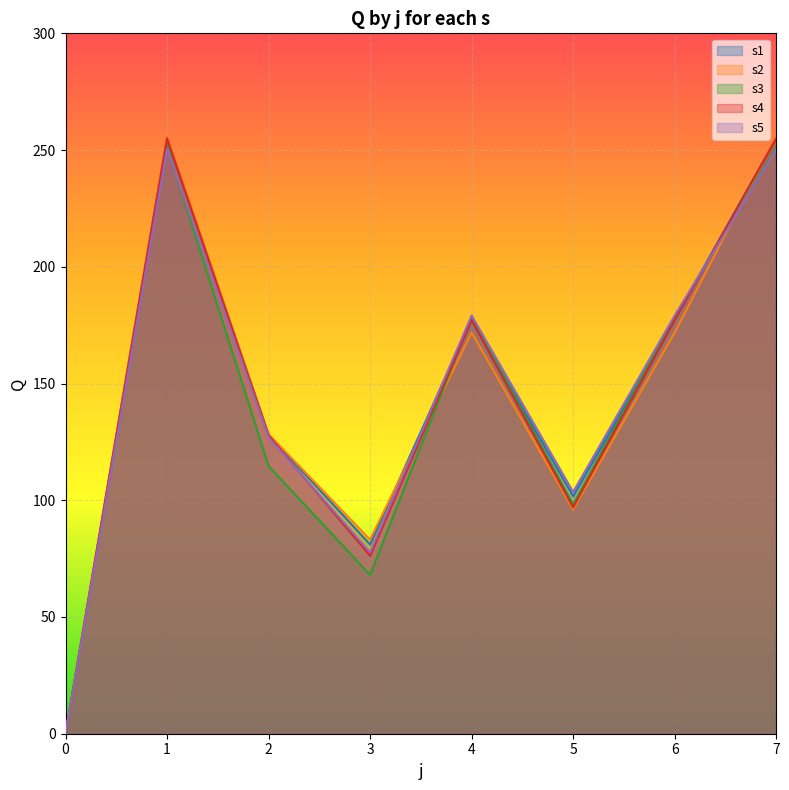

What is the difference between the second highest and minimum values in the s4 series?

255.0